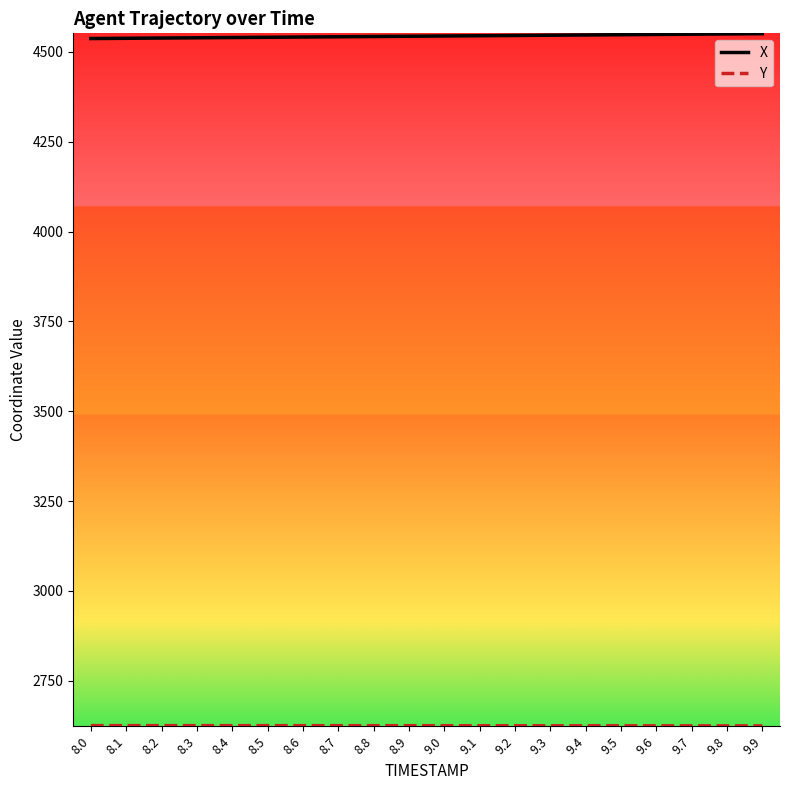

What is the smallest value displayed?

2624.2